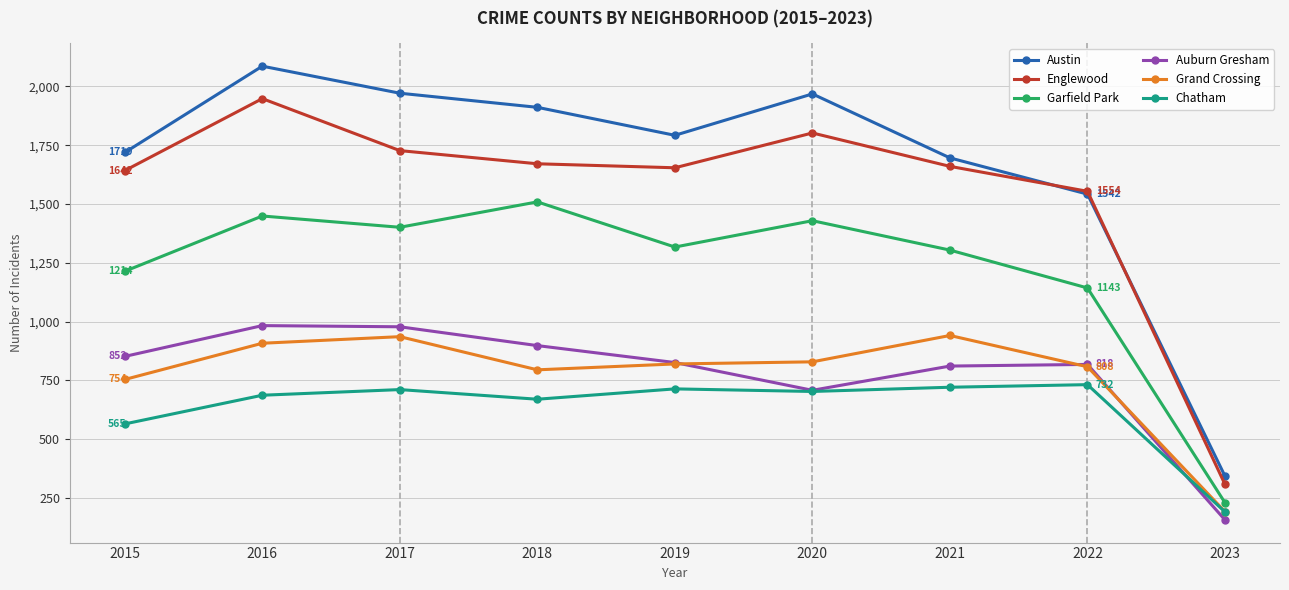

At which category is the sum across all series the highest?

2016